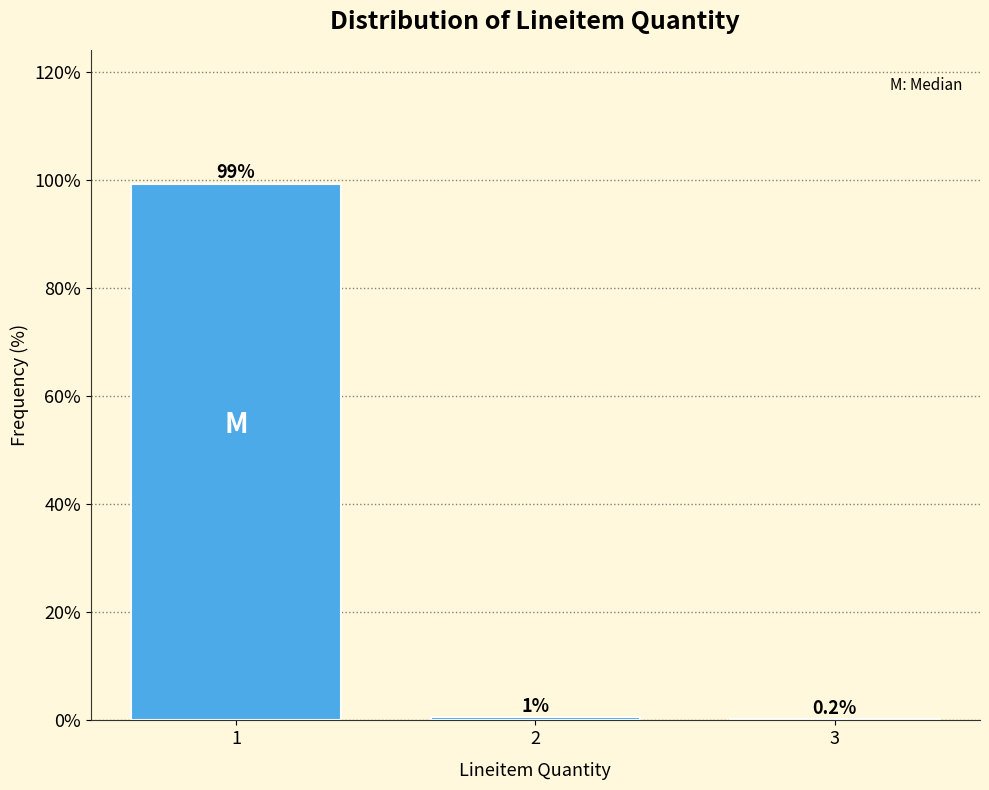

What value does the data have at 1?

99.2